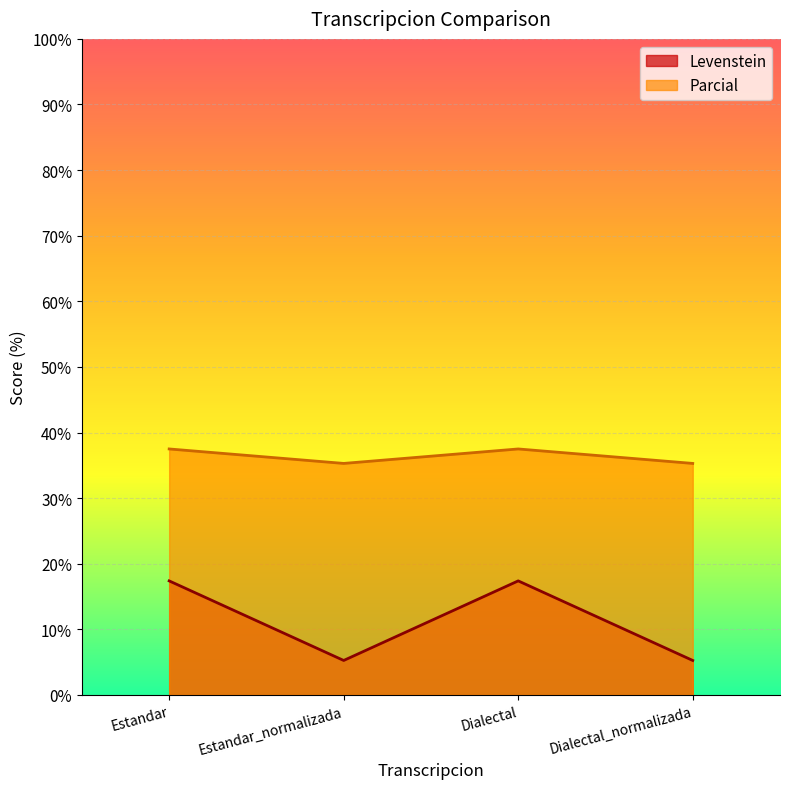

Is it true that Parcial equals 51.4 at Dialectal_normalizada?

False